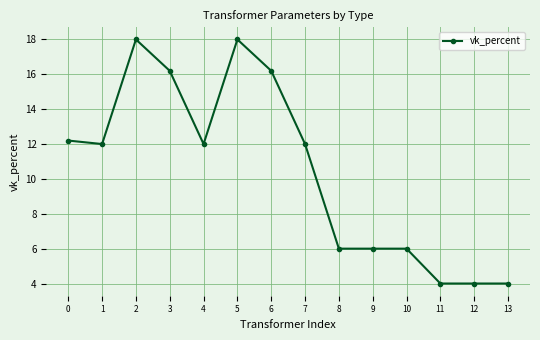

The value at 2 is 18.0. True or false?

True